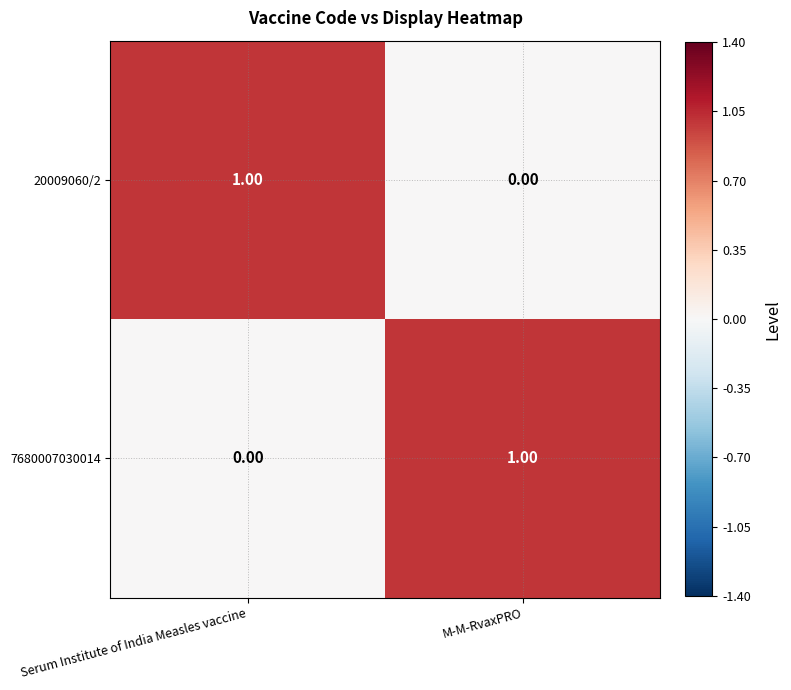

What is the greatest value displayed?

1